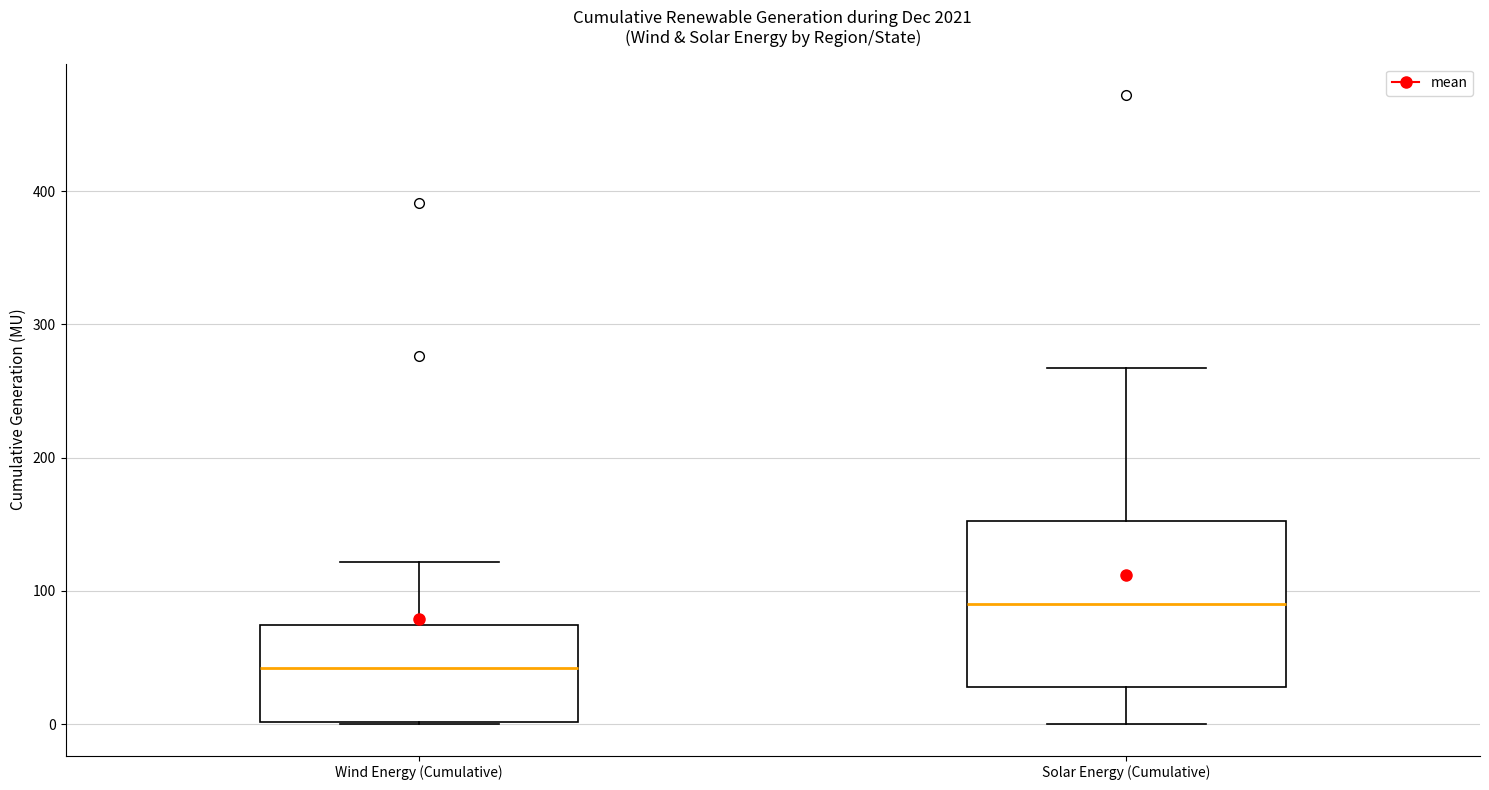

Reading left to right, transcribe this box plot: for each box, give where its median line is, the range the box spans, and where its two whiskers end, as read against the y-axis. The values are not printed on the chart, so give them approximately, as read against the axis.

Wind Energy (Cumulative): median 40, box 0 to 70, whiskers 0 to 120
Solar Energy (Cumulative): median 90, box 30 to 150, whiskers 0 to 270